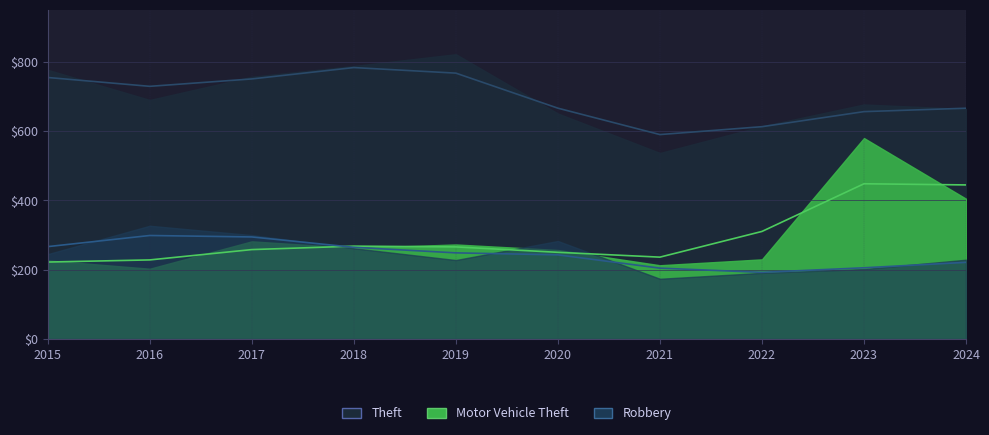

How many interior local valleys does the Motor Vehicle Theft series have?

3